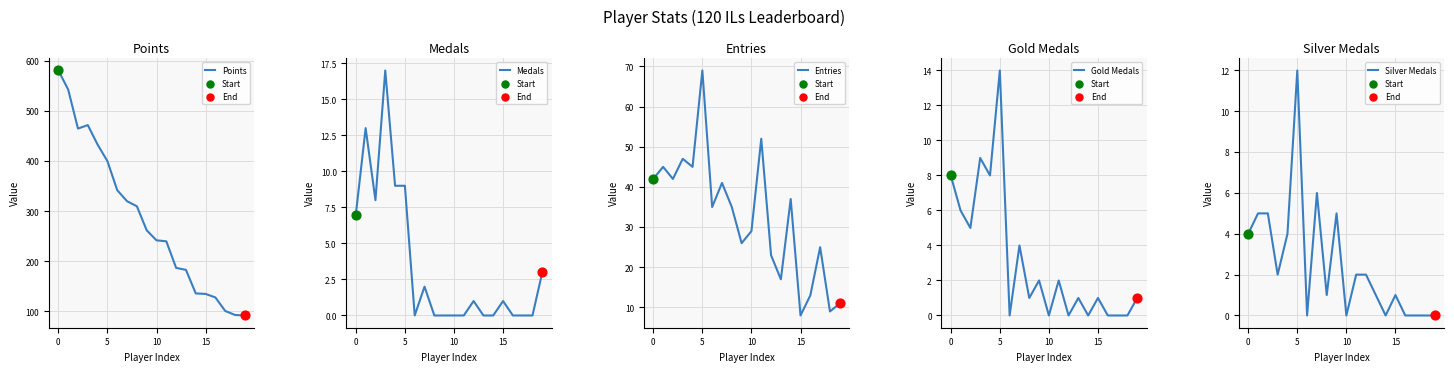

Is the value of Silver Medals at 15 greater than the value of Medals at 18?

Yes